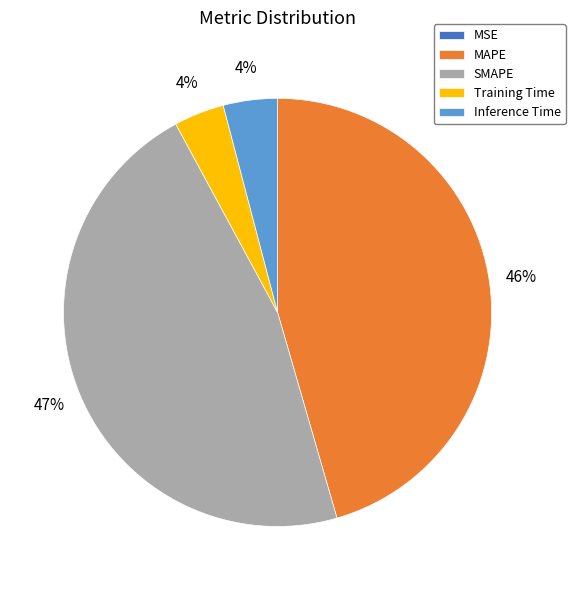

To the nearest percent, what is the difference between the largest and smallest slice percentages?

47%